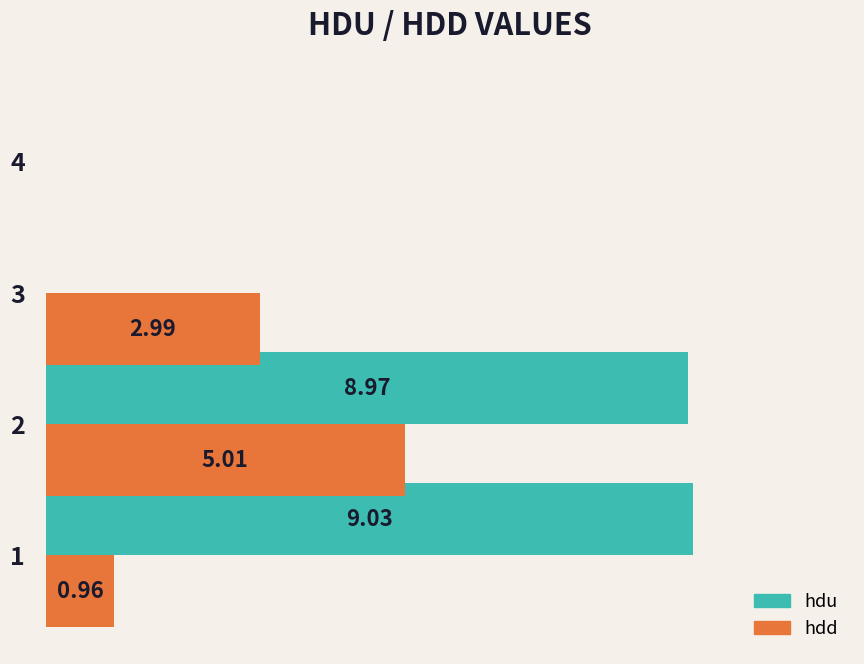

Is the value of hdu at 4 greater than the value of hdd at 2?

No